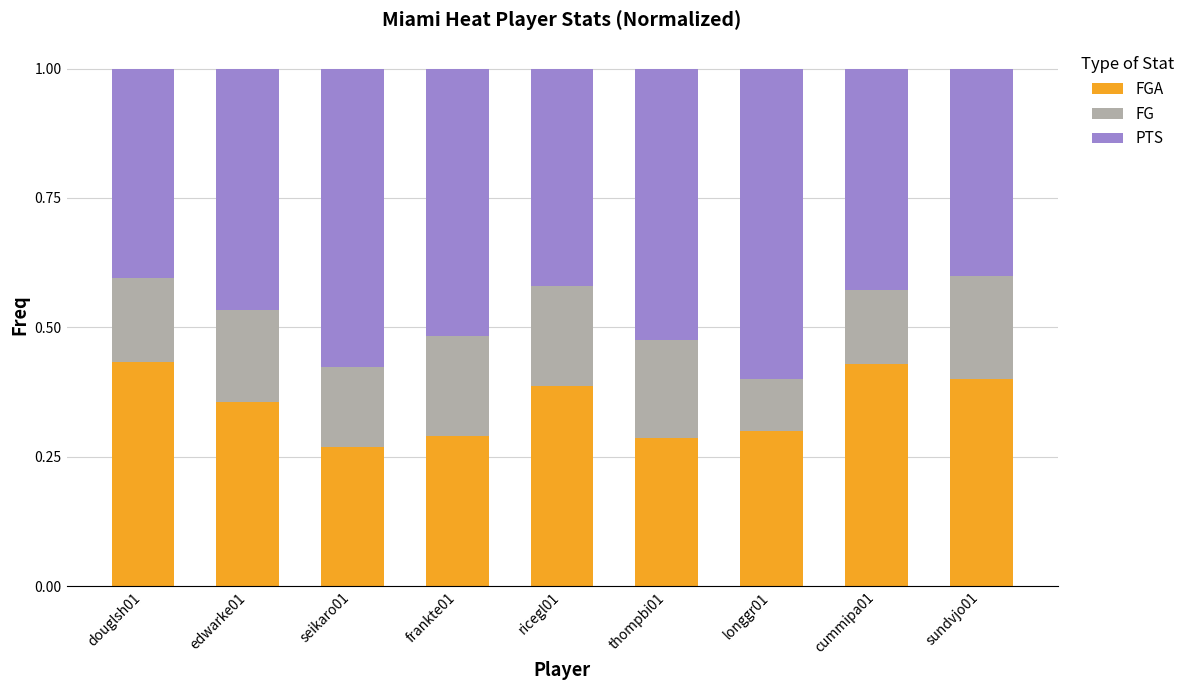

What is the total value across all series at edwarke01?

1.0